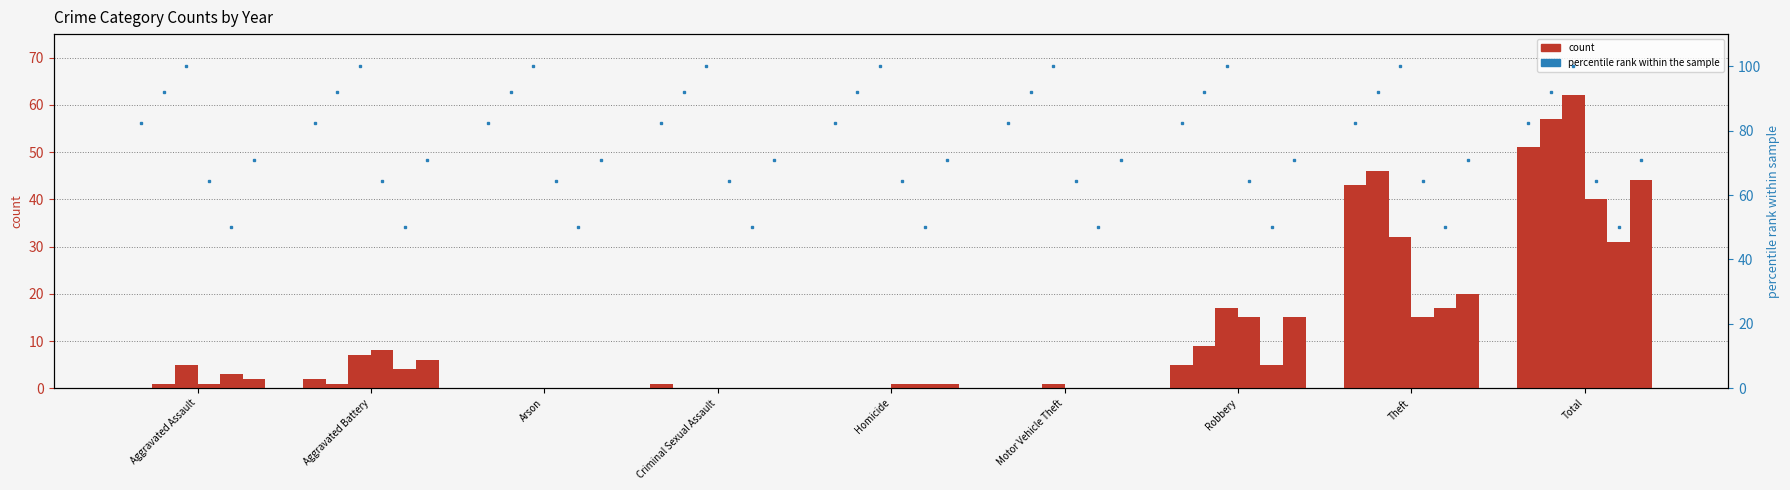

What is the label of the 2nd bar from the right?

Theft